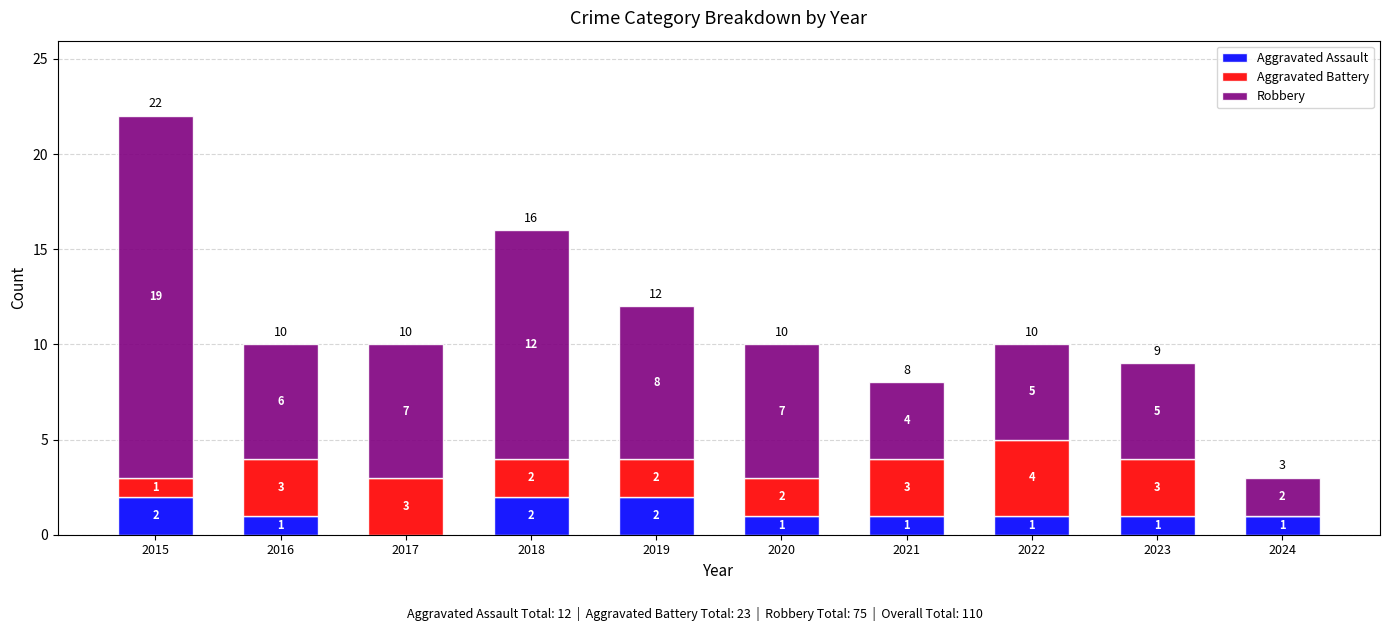

At which label does Aggravated Assault first exceed 1?

2015